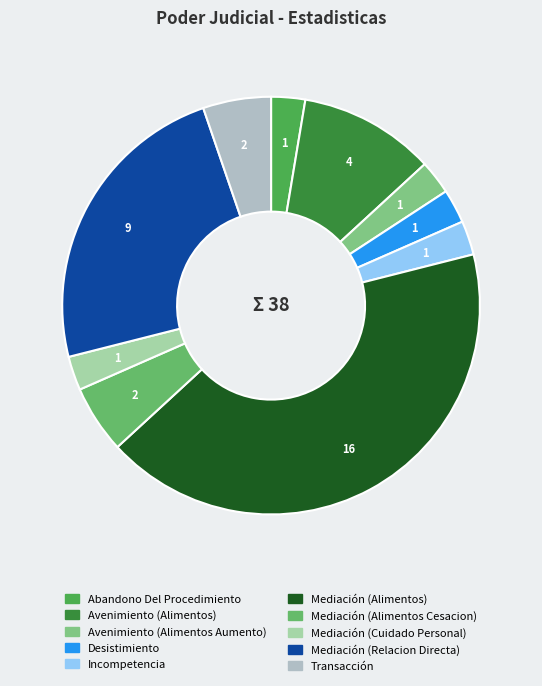

Is there any slice that represents more than half of the pie?

No